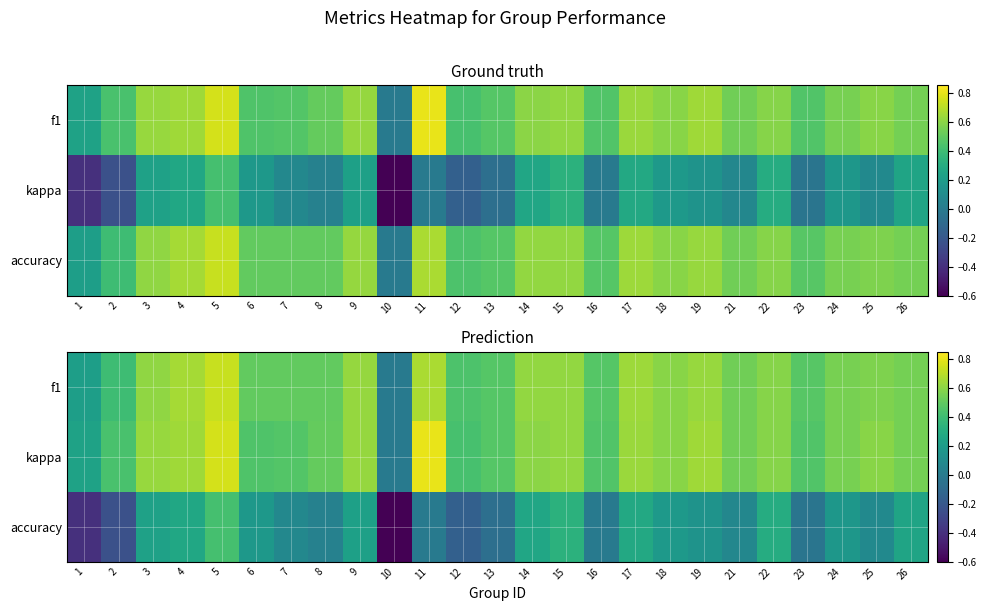

What is the difference between the second highest and second lowest values in the f1 series?

0.5